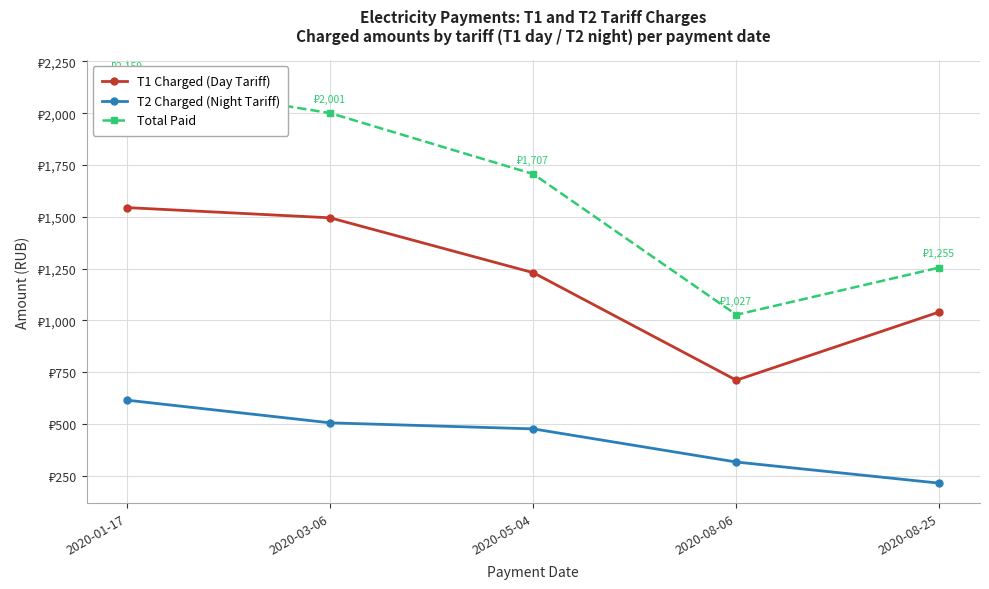

True or false: Total Paid and T2 Charged (Night Tariff) intersect in this chart.

False